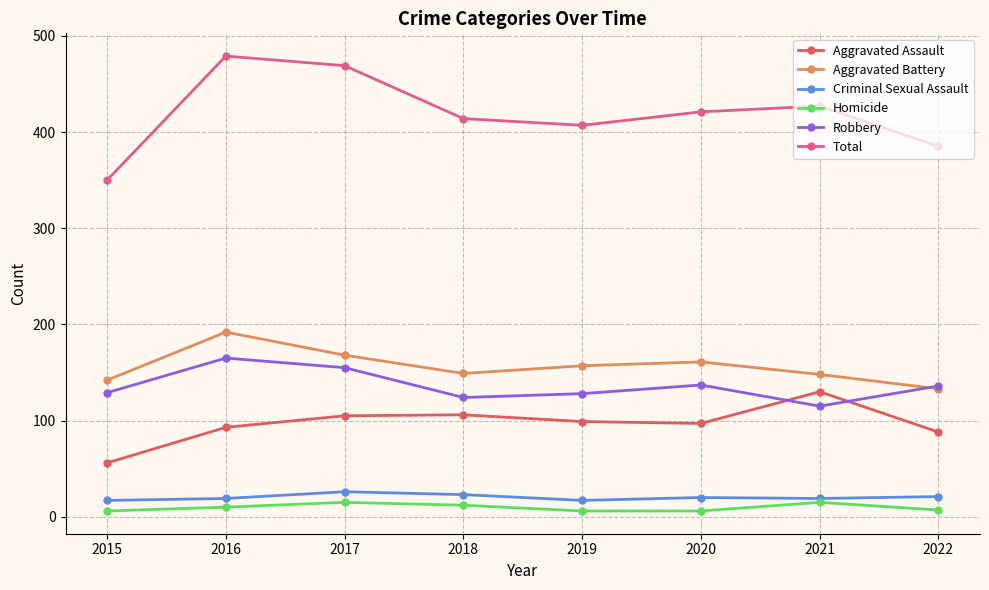

How many lines are shown in the chart?

6